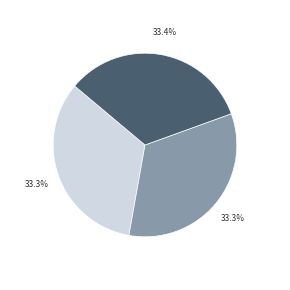

Count the number of slices in the pie.

3